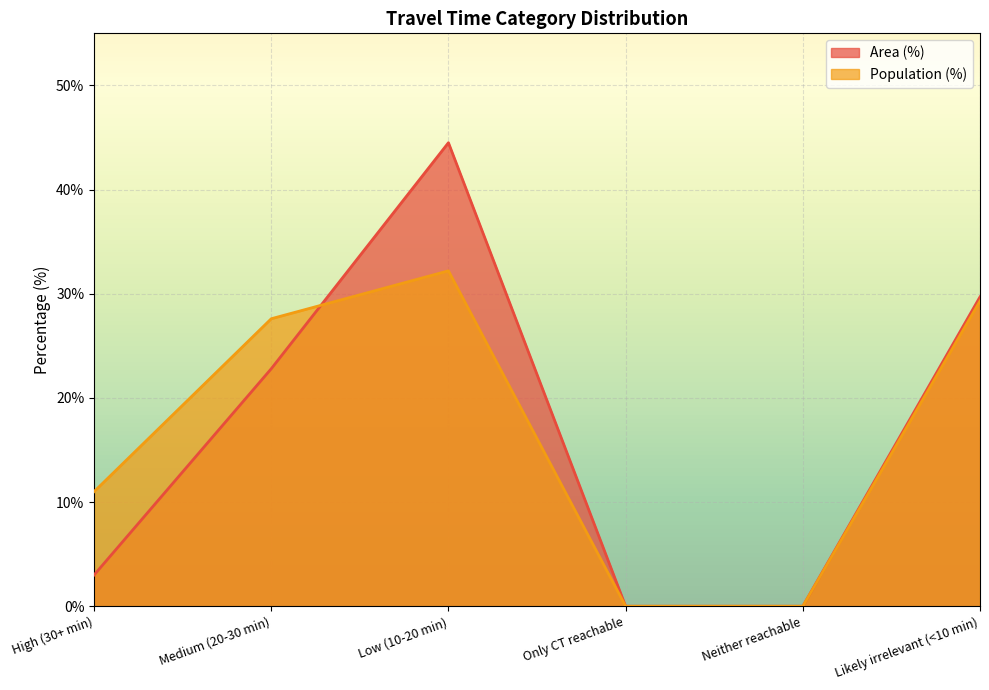

Is it true that Population (%) equals 19.1 at Low (10-20 min)?

False